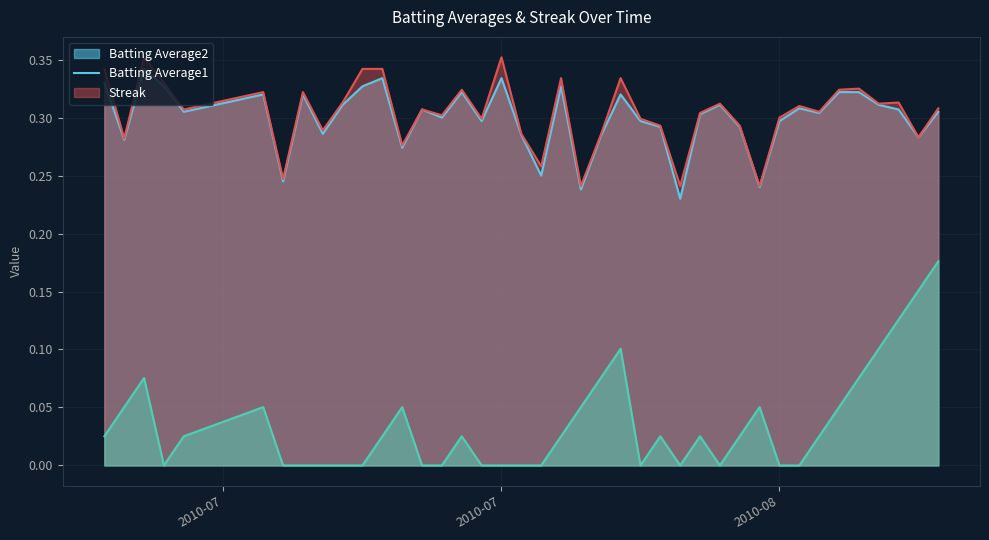

True or false: Batting Average2 and Streak intersect in this chart.

False